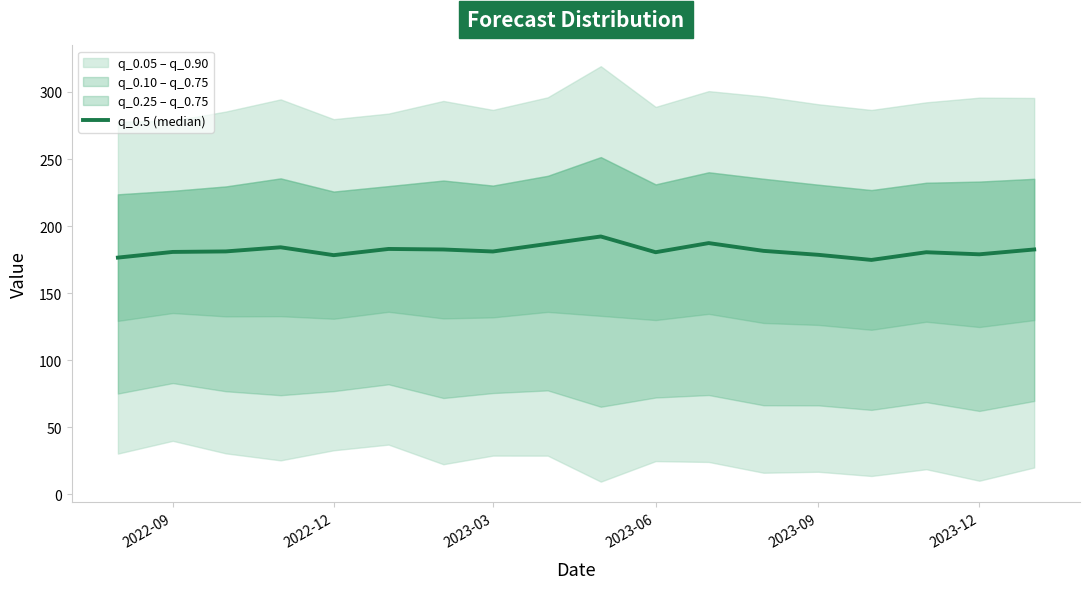

What is the sum of the values at 2022-09 and 2022-12?

357.2